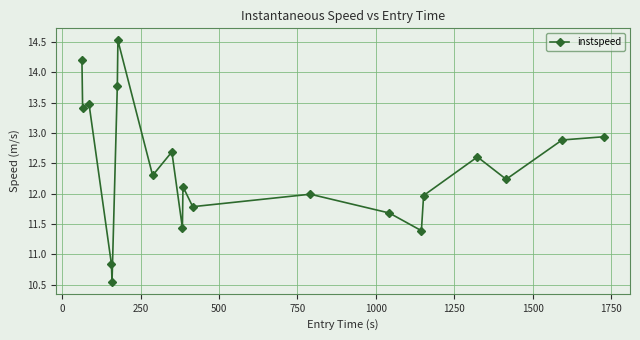

What is the difference between the maximum and second lowest values?

3.7